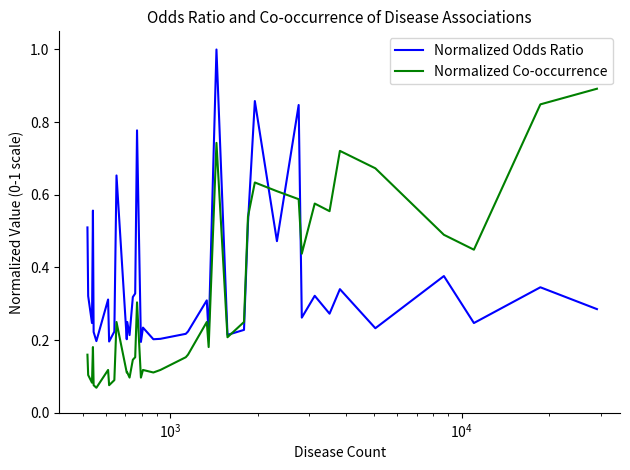

List the series in order of their peak value, highest first.

Normalized Odds Ratio, Normalized Co-occurrence